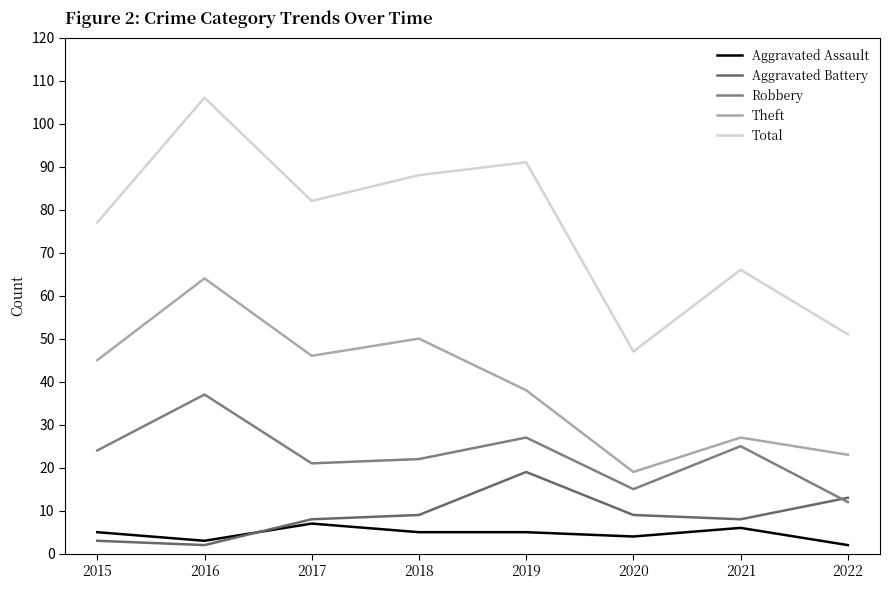

Reading left to right, list all the values displayed in this chart.

Aggravated Assault: 5	3	7	5	5	4	6	2
Aggravated Battery: 3	2	8	9	19	9	8	13
Robbery: 24	37	21	22	27	15	25	12
Theft: 45	64	46	50	38	19	27	23
Total: 77	106	82	88	91	47	66	51